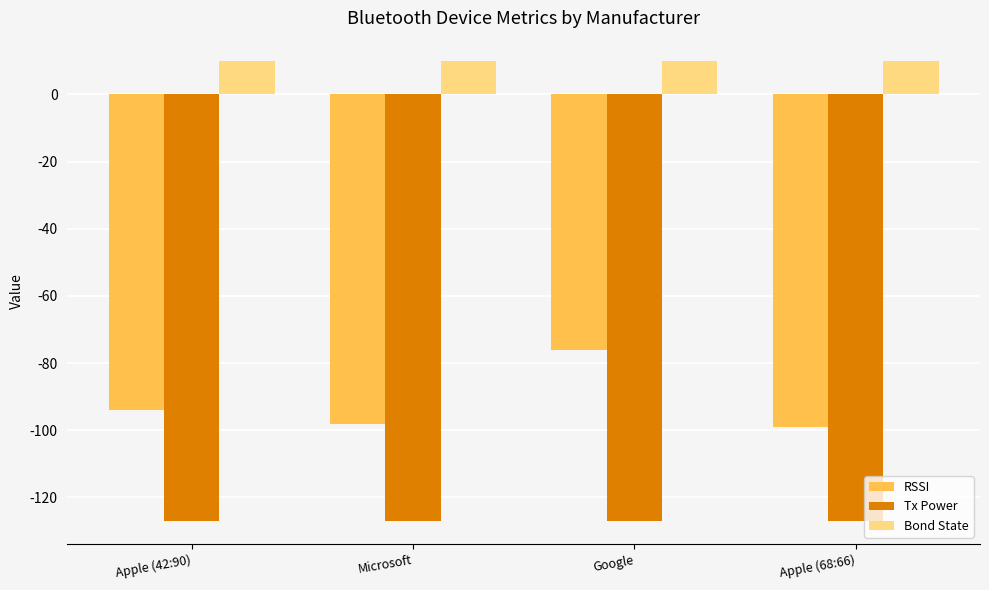

What is the total value across all series at Google?

-193